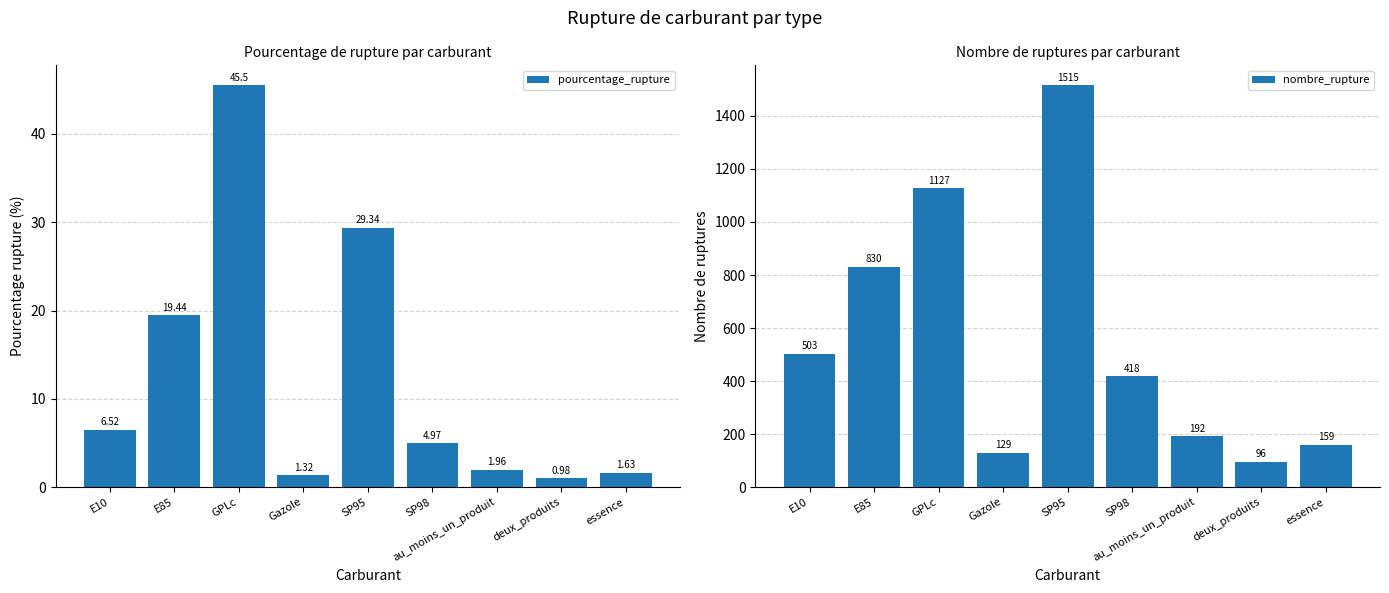

The pourcentage_rupture series shows 31.7 at E85. True or false?

False